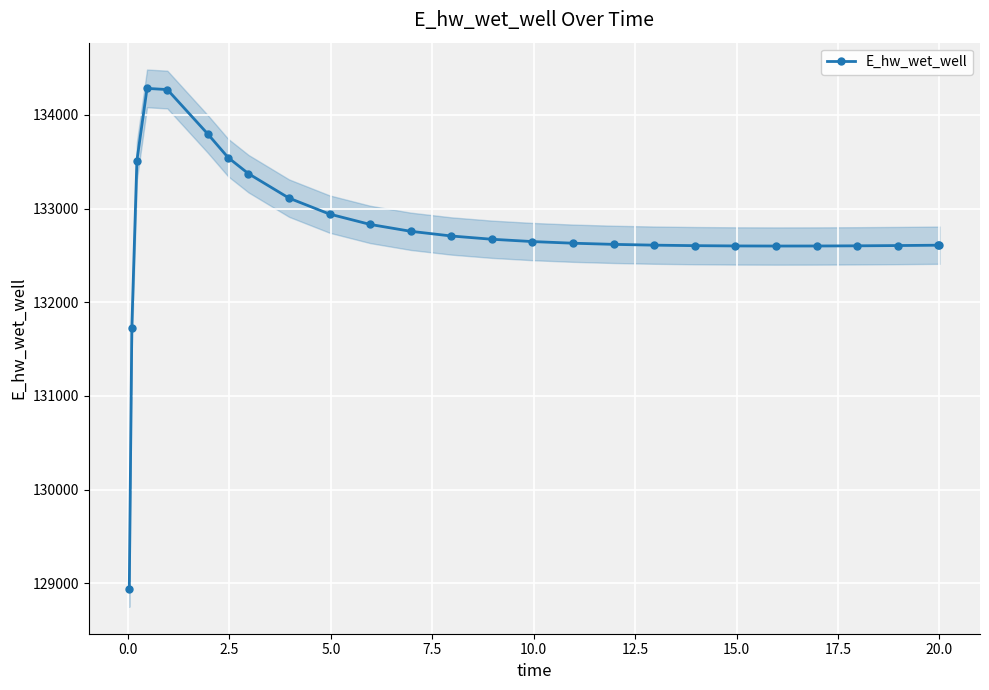

What is the value of the E_hw_wet_well point at the 15th from the left?

132647.8